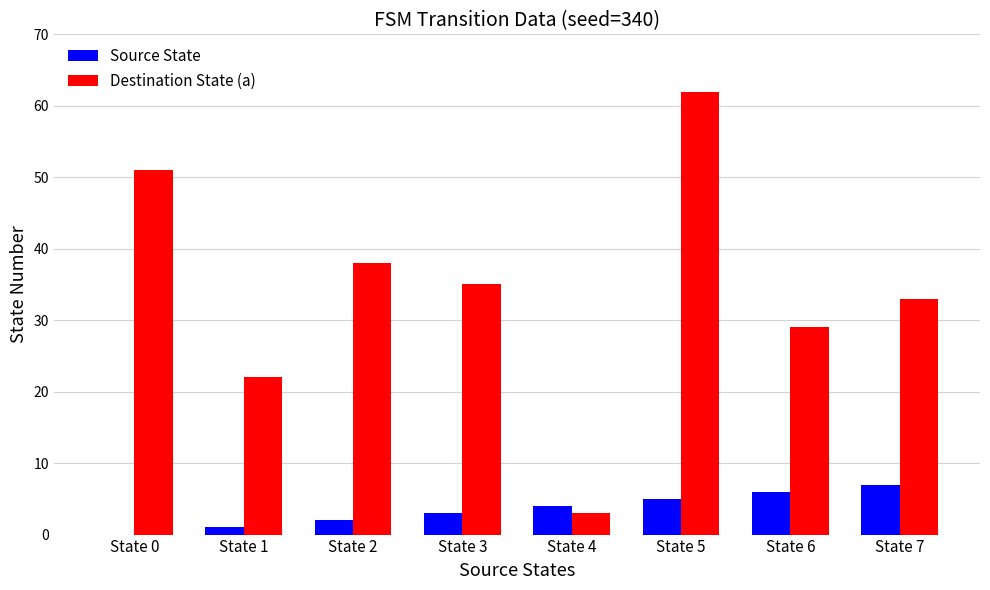

What are all the series names shown in the legend?

Source State, Destination State (a)